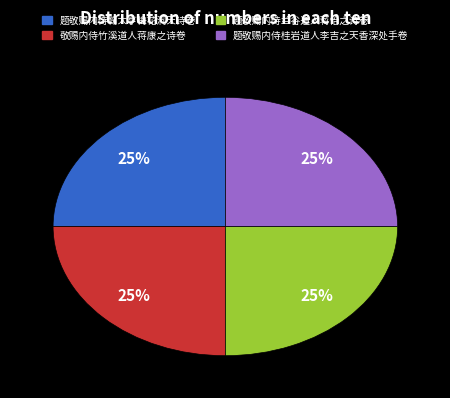

What percentage is the 题敬赐内侍兰谷道人蒋怡之诗卷 slice, to the nearest percent?

25%